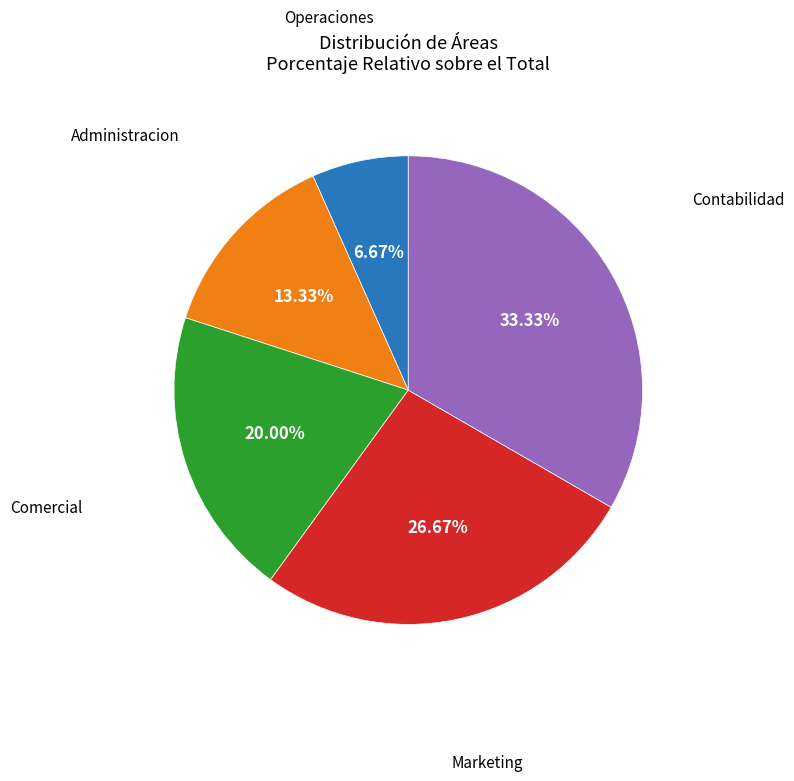

To the nearest percent, what is the difference between the Administracion and Operaciones slice percentages?

7%